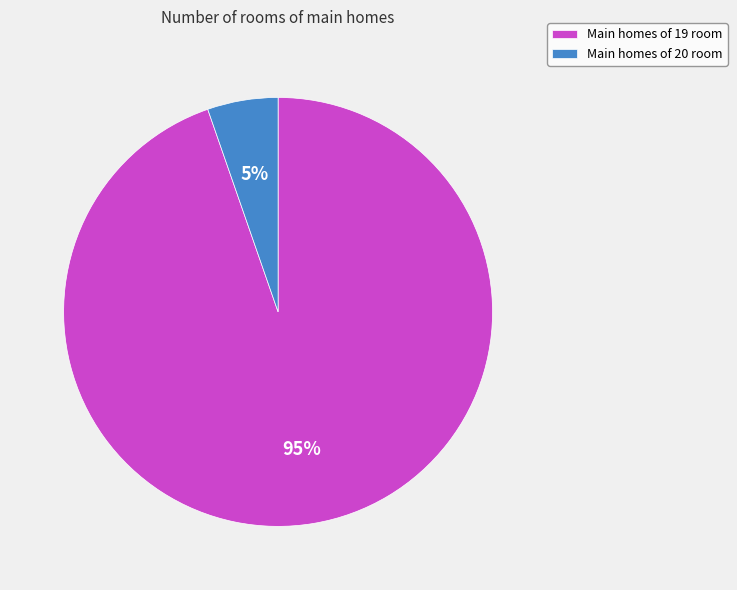

Which has a higher value, Main homes of 20 room or Main homes of 19 room?

Main homes of 19 room